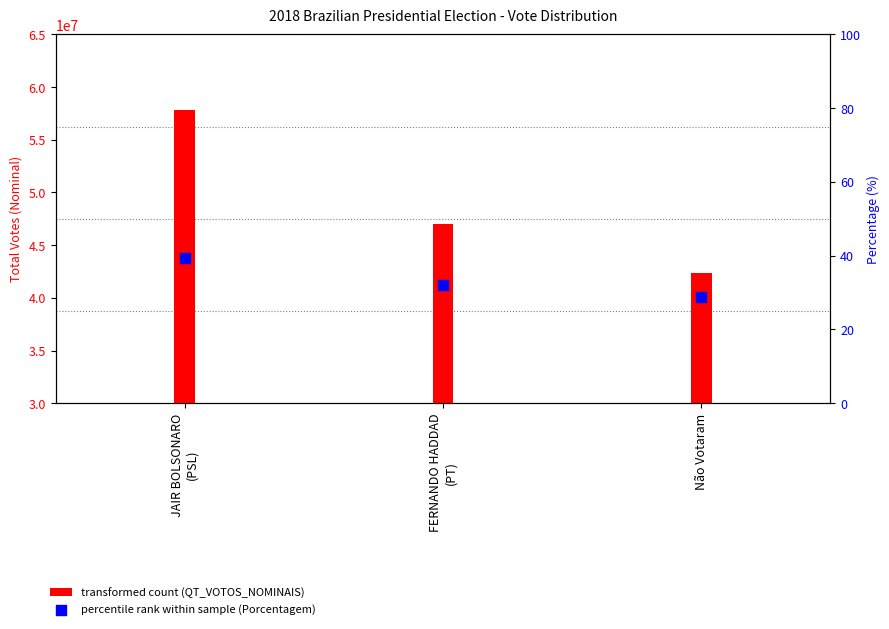

What are all the series names shown in the legend?

QT_VOTOS_NOMINAIS, Porcentagem